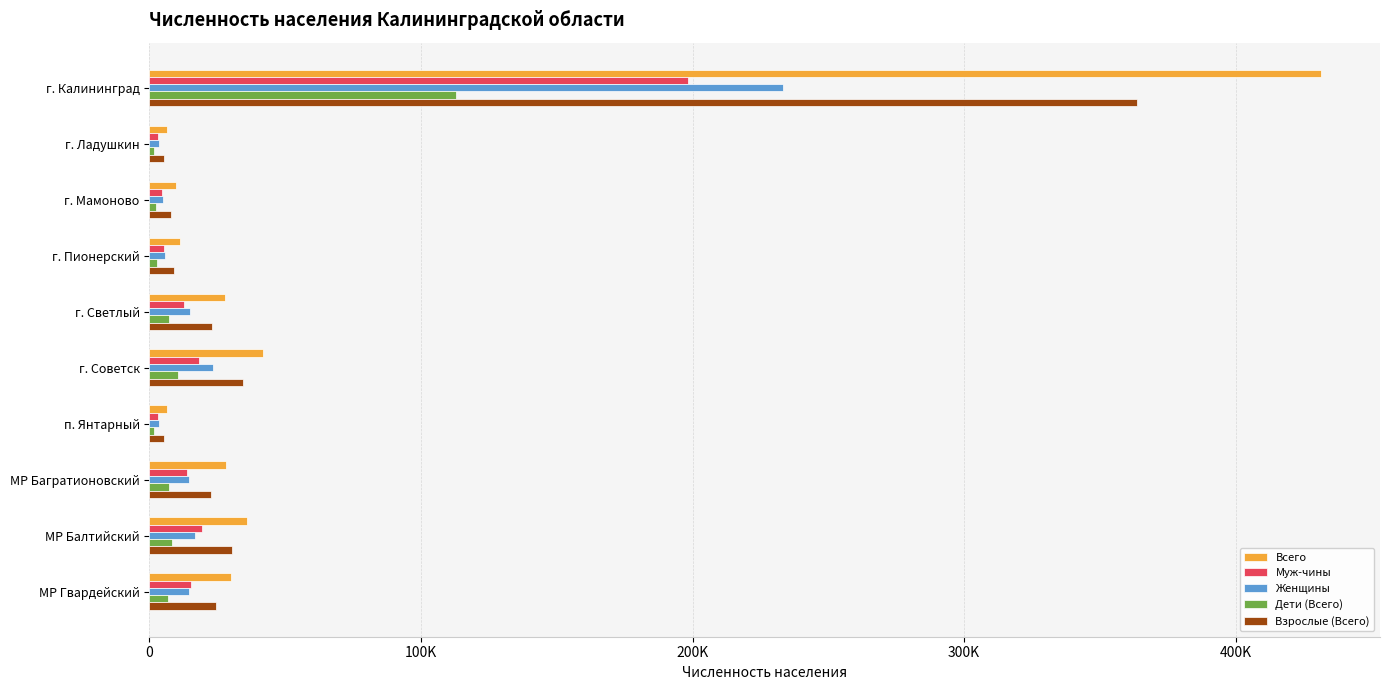

What are all the series names shown in the legend?

Всего, Муж-чины, Женщины, Дети (Всего), Взрослые (Всего)